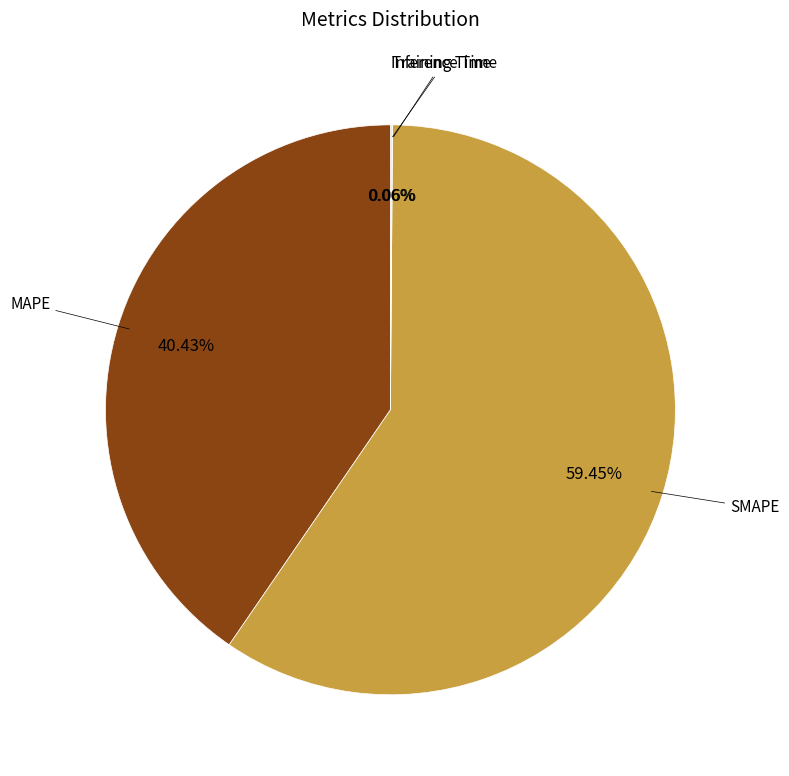

Rank the categories by value from lowest to highest.

Training Time, Inference Time, MAPE, SMAPE